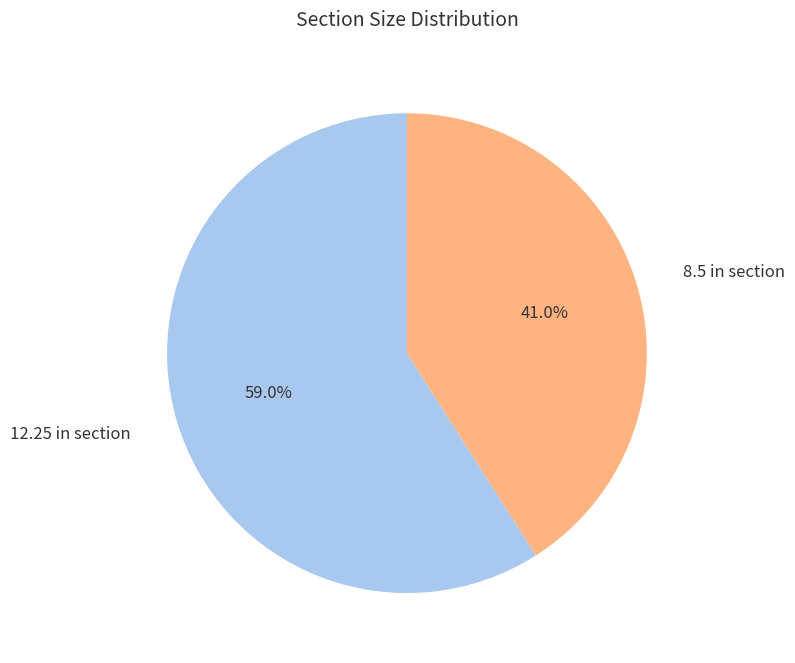

Is there a majority slice in this chart?

Yes